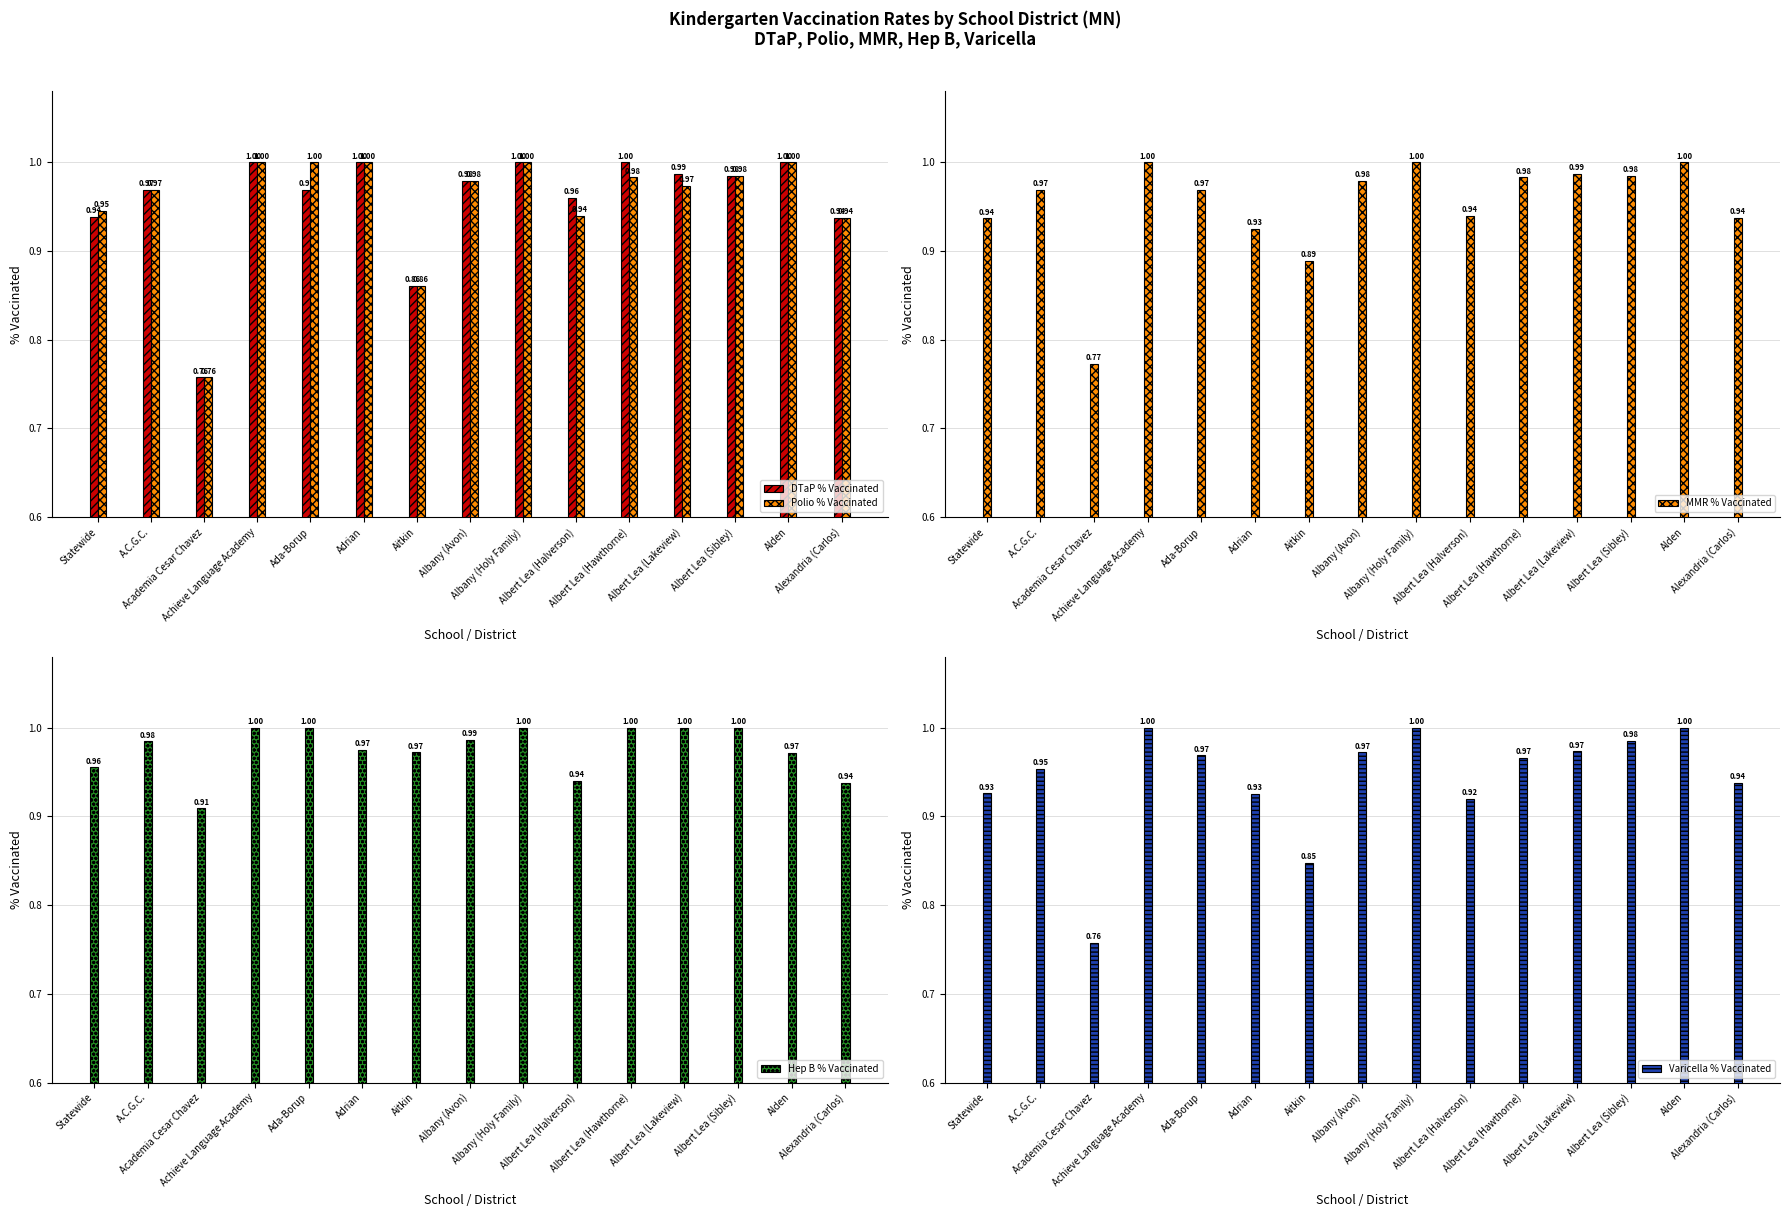

What is the difference between the DTaP % Vaccinated values at Alden and Academia Cesar Chavez?

0.2